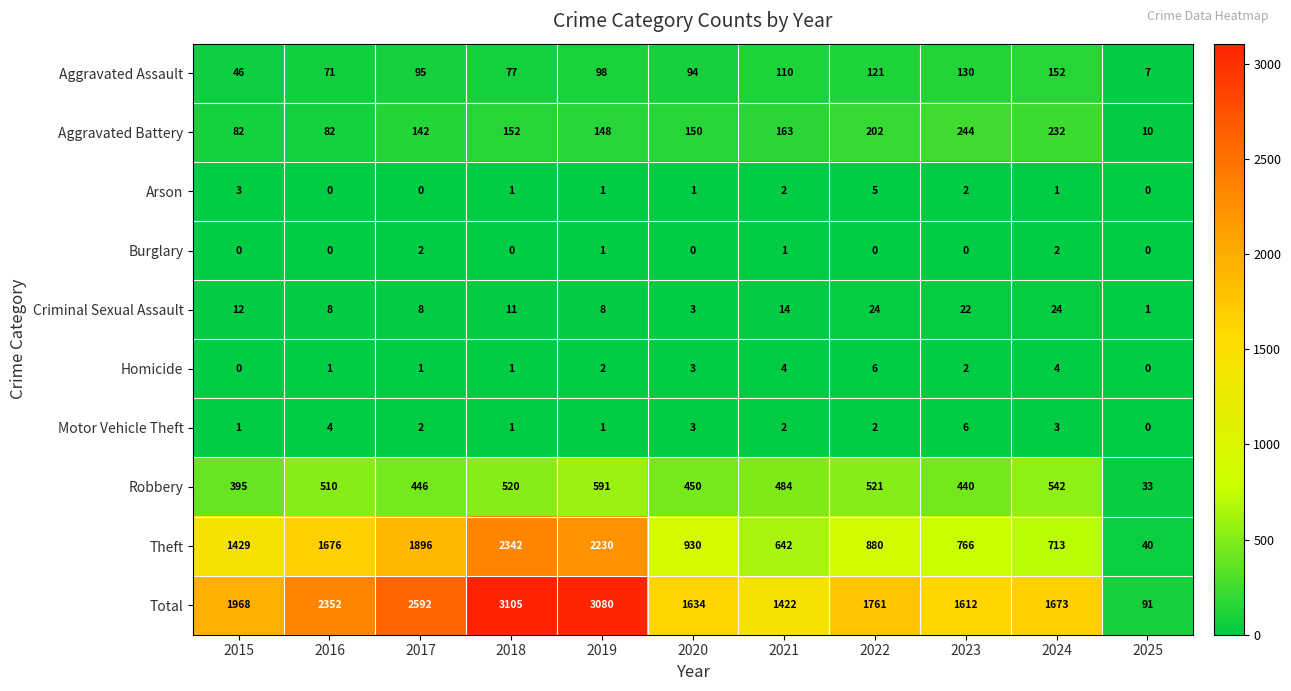

What is the difference between the highest and lowest values at 2022?

1761